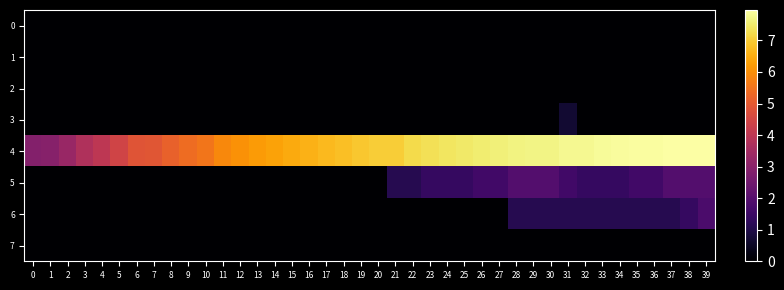

What is the spread (max minus min) of values at 0?

2.9